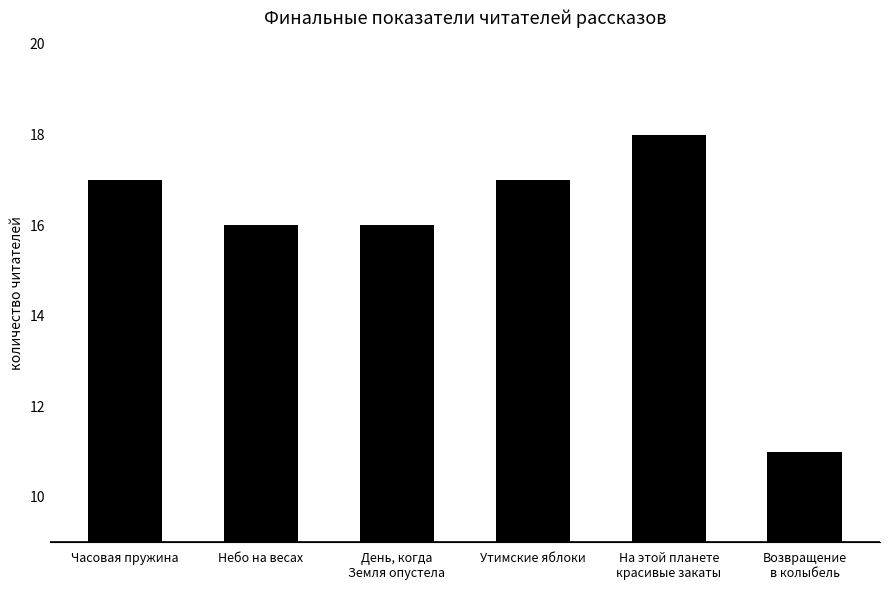

What is the smallest value displayed?

11